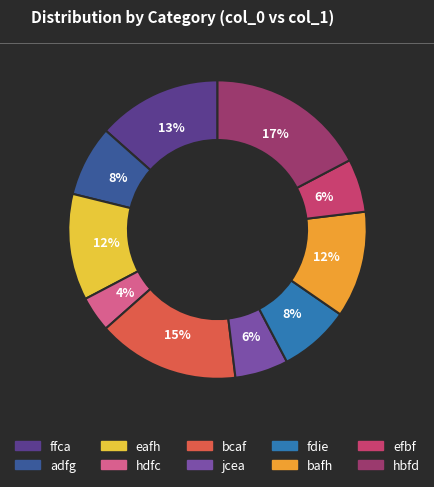

Do ffca and efbf together represent more than half of the pie?

No